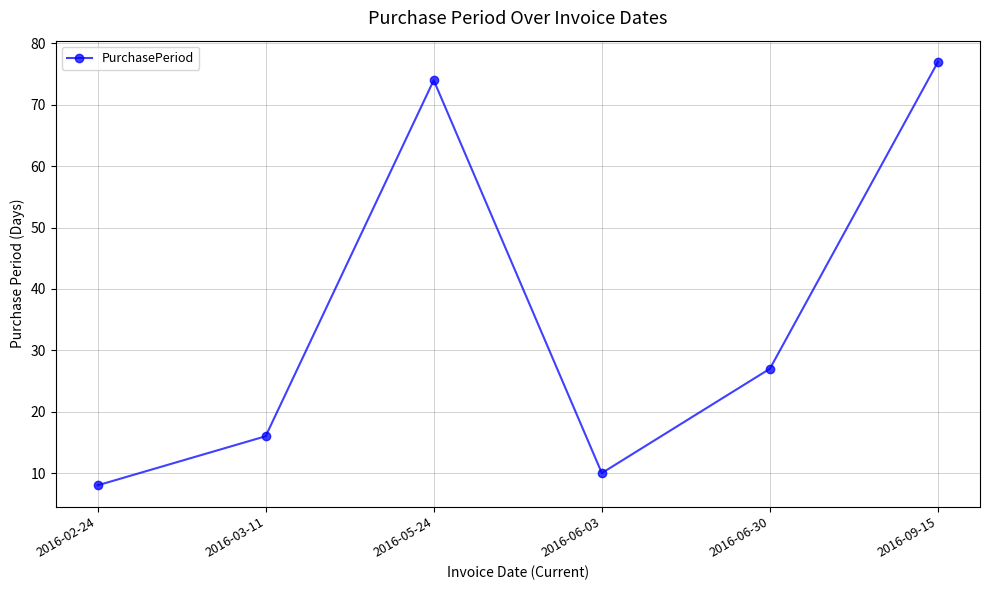

Is this an area chart (filled region under the line)?

No